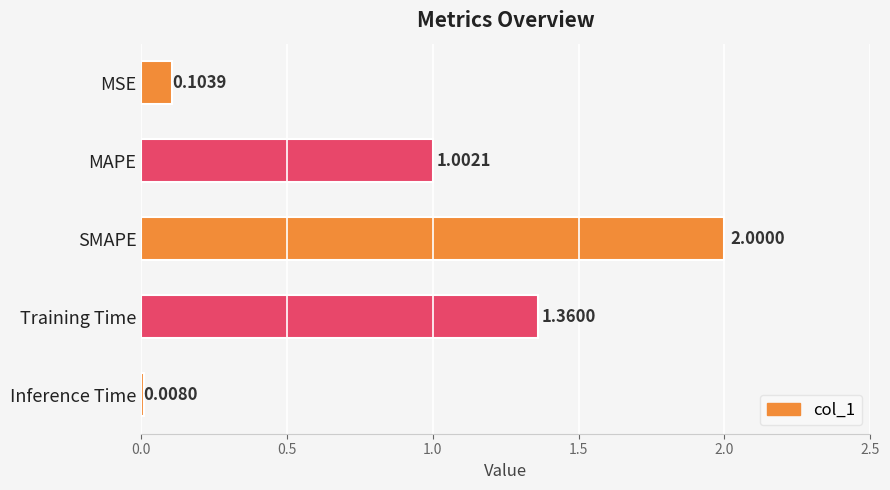

List the labels in order of value, largest first.

SMAPE, Training Time, MAPE, MSE, Inference Time